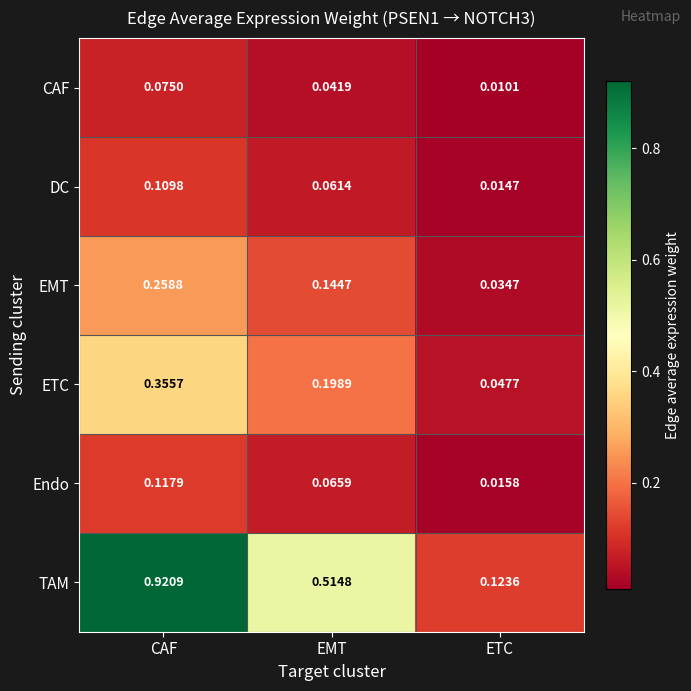

Which series has the largest range (max minus min)?

TAM